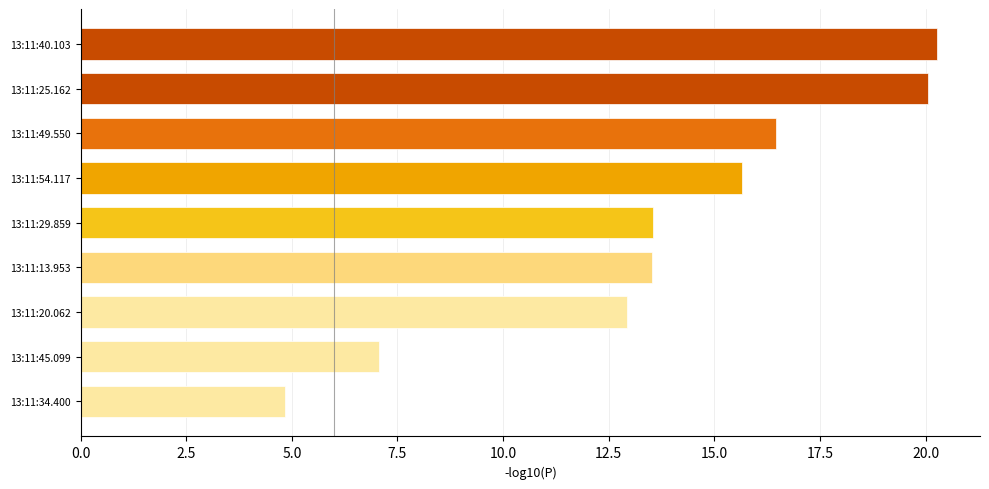

What is the change in value from 13:11:13.953 to 13:11:54.117?

+2.1